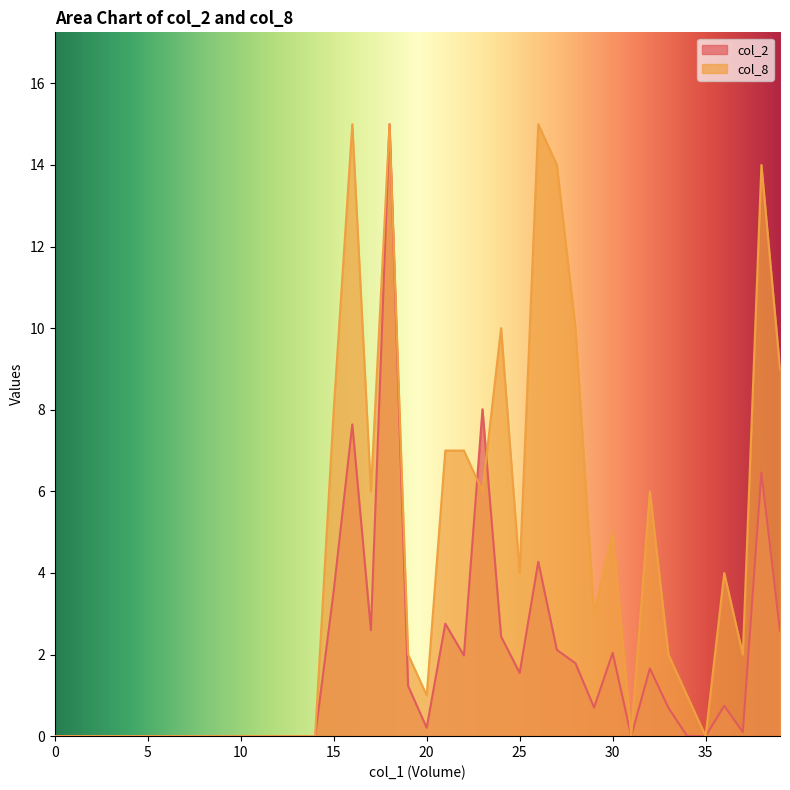

What are all the series names shown in the legend?

col_2, col_8